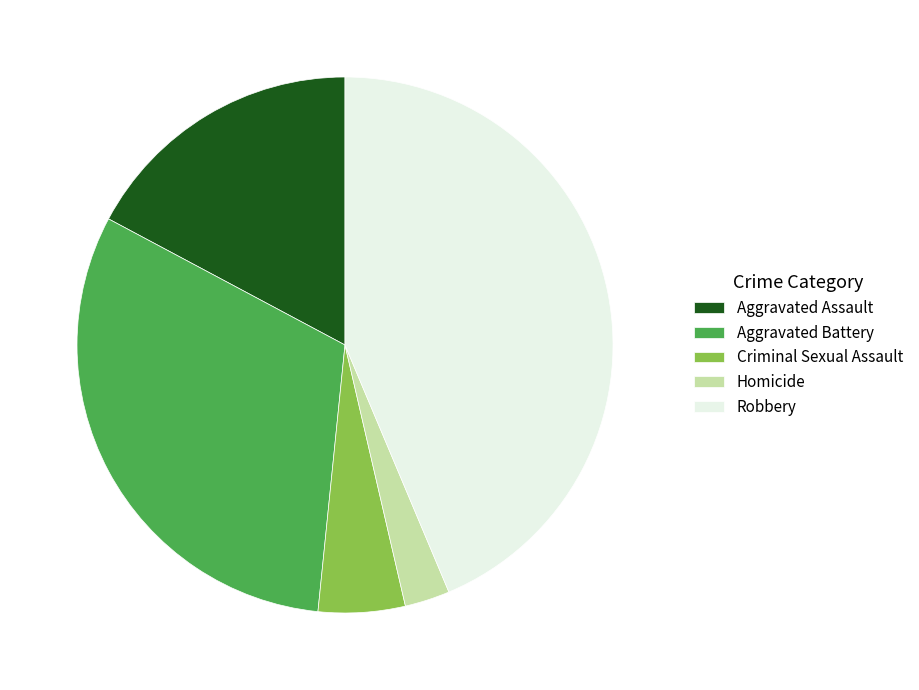

Is it true that Criminal Sexual Assault is 13% of the pie?

False